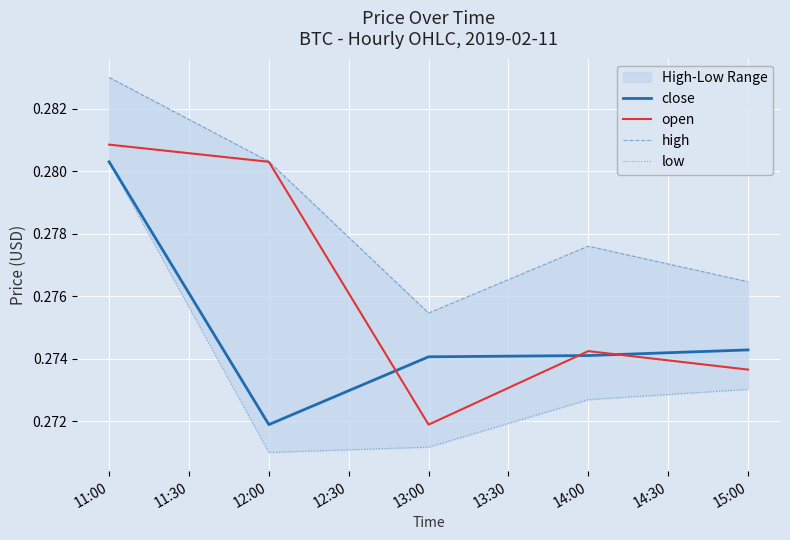

Which category has the highest value in the low series?

11:00